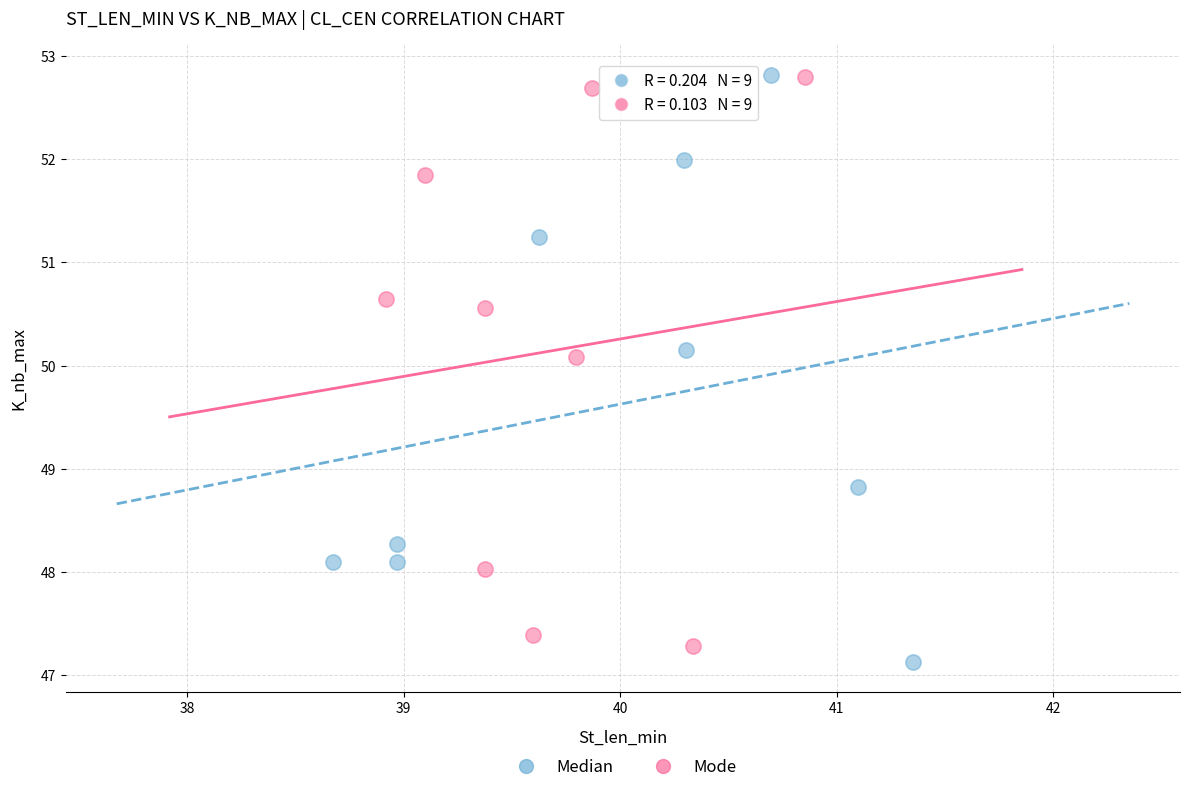

Which series has the largest Y range (max minus min)?

Median